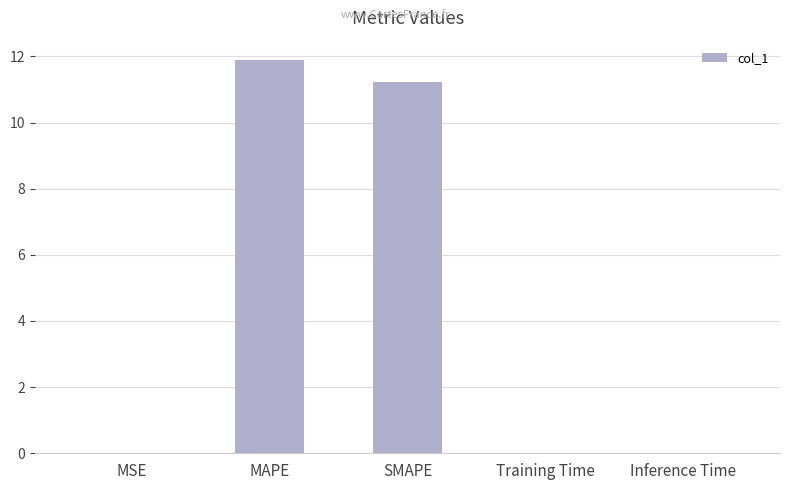

What is the maximum value shown in the chart?

11.9